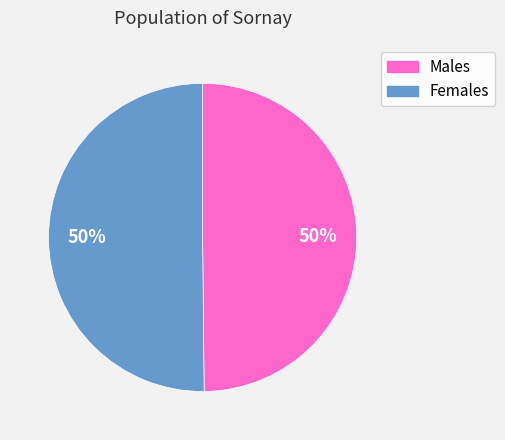

To the nearest percent, what is the average slice percentage?

50%